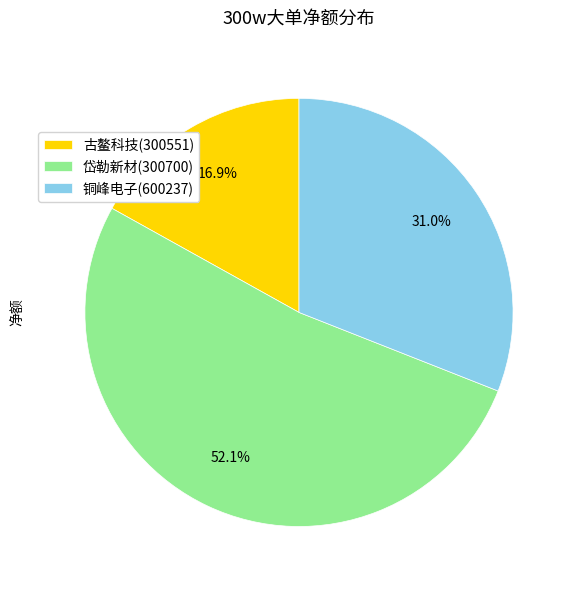

What percentage is NOT represented by 古鳌科技(300551)?

83.1%